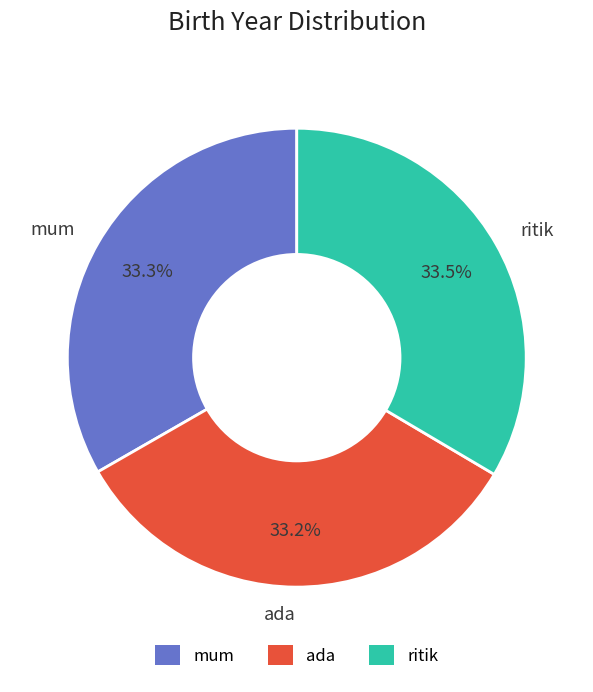

Is ritik the majority of the pie?

No